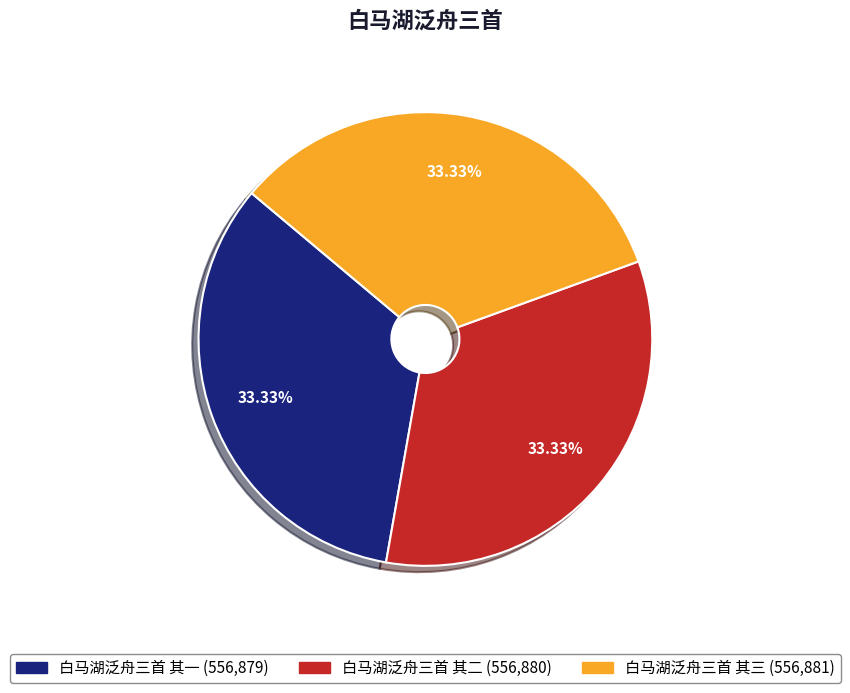

Approximately how many times larger is the value at 白马湖泛舟三首 其一 compared to 白马湖泛舟三首 其二?

1.0